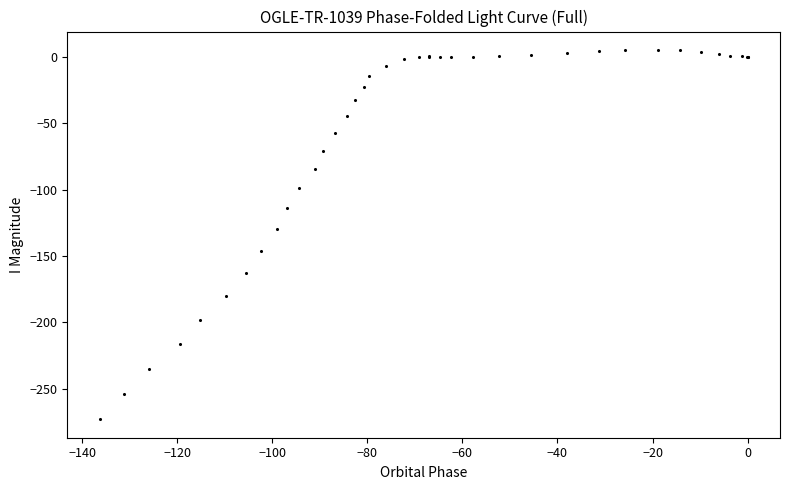

What Y value in the scatter plot is closest to -133?

-129.4